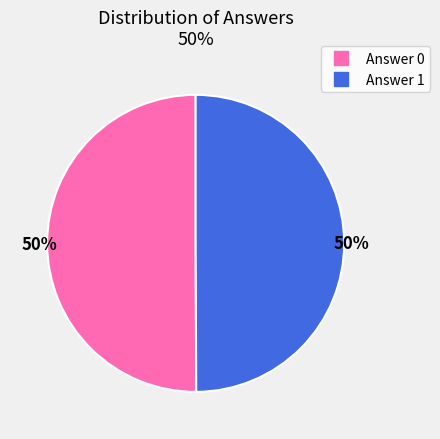

To the nearest percent, what is the average slice percentage?

50%